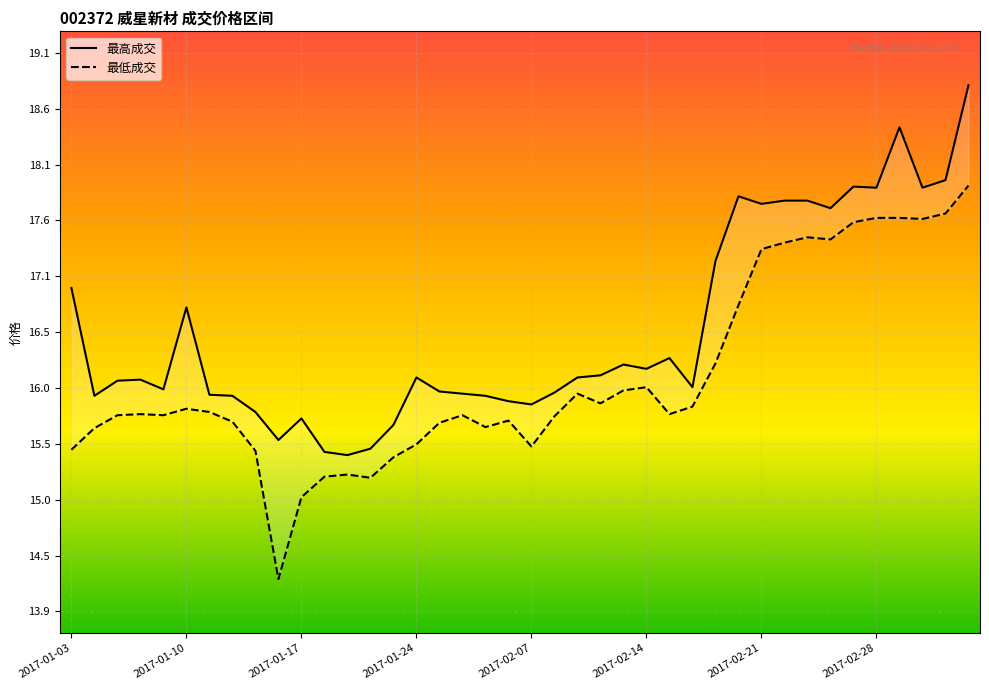

Is it true that 最高成交 equals 17.7 at 2017-02-24?

True